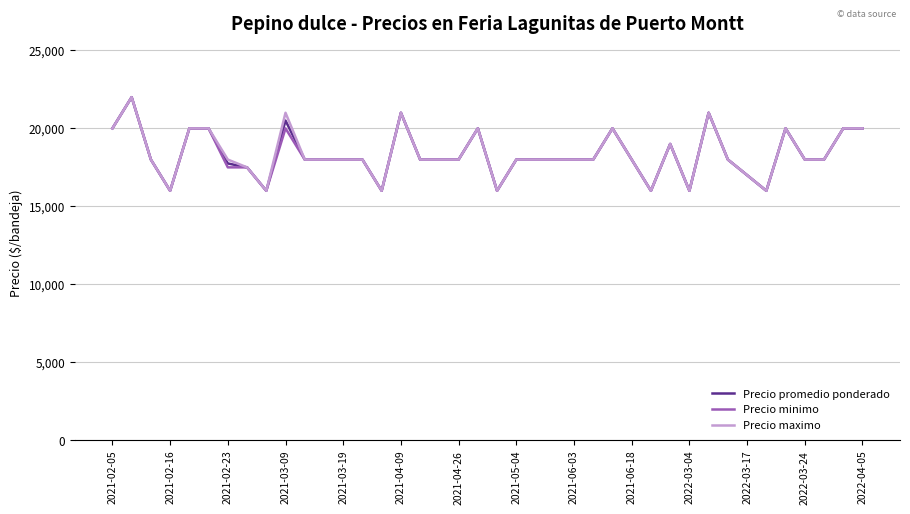

True or false: Precio maximo has more than 1 points higher than both neighbors.

True